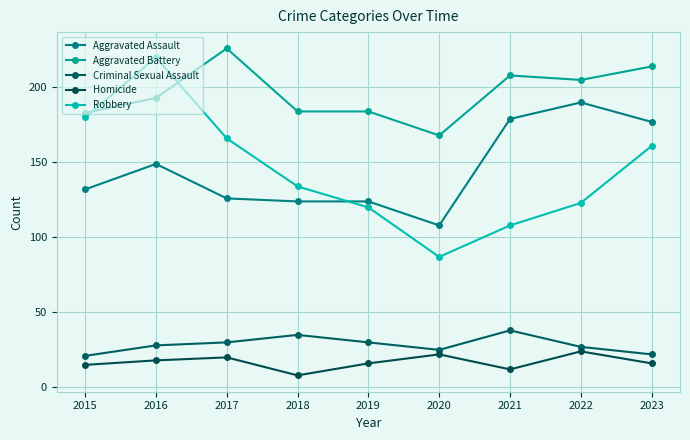

Does the chart have visible grid lines?

Yes